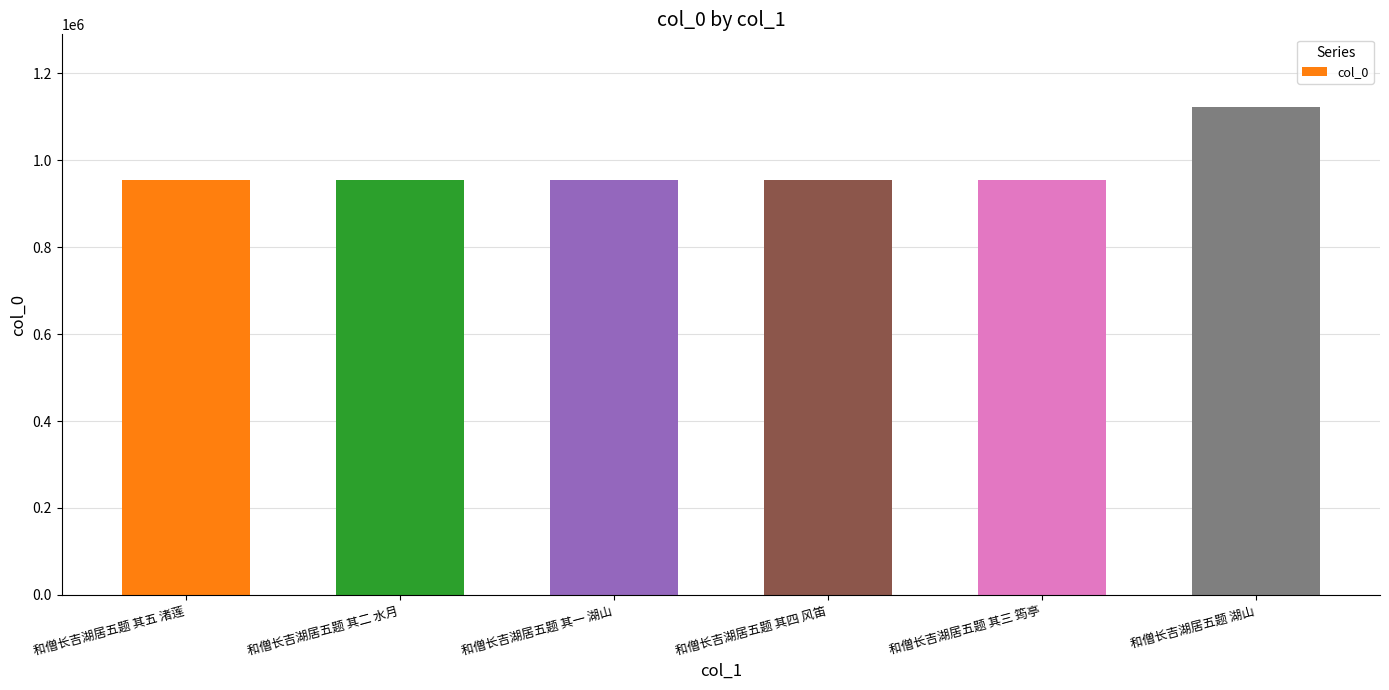

Does the chart contain any negative values?

No